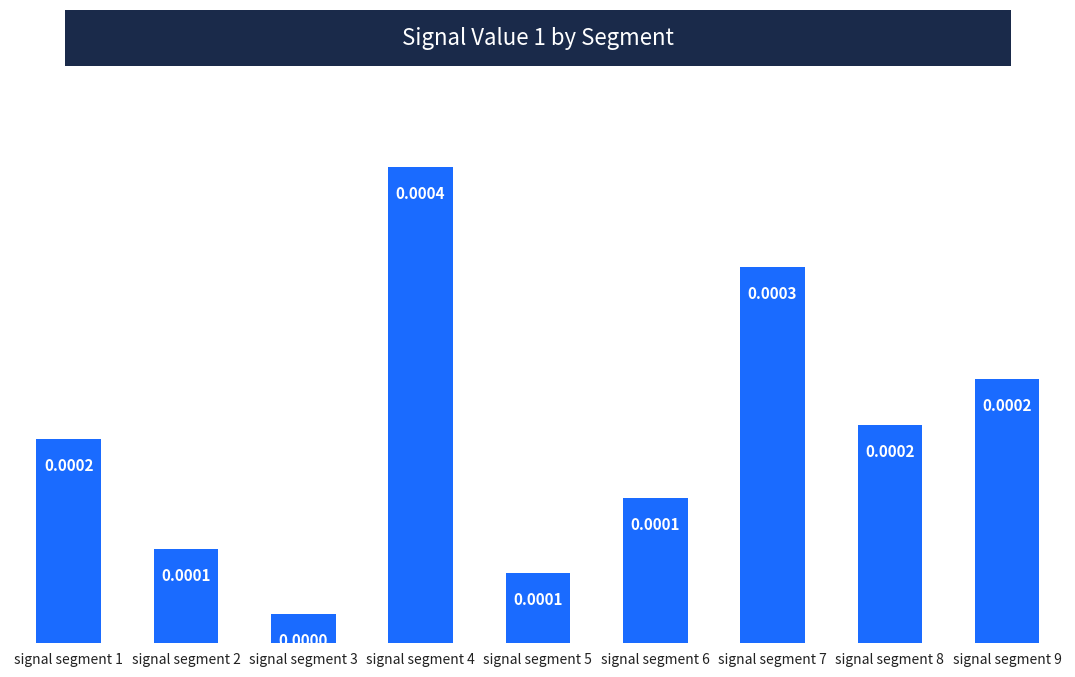

Between signal segment 4 and signal segment 5, which is larger?

signal segment 4